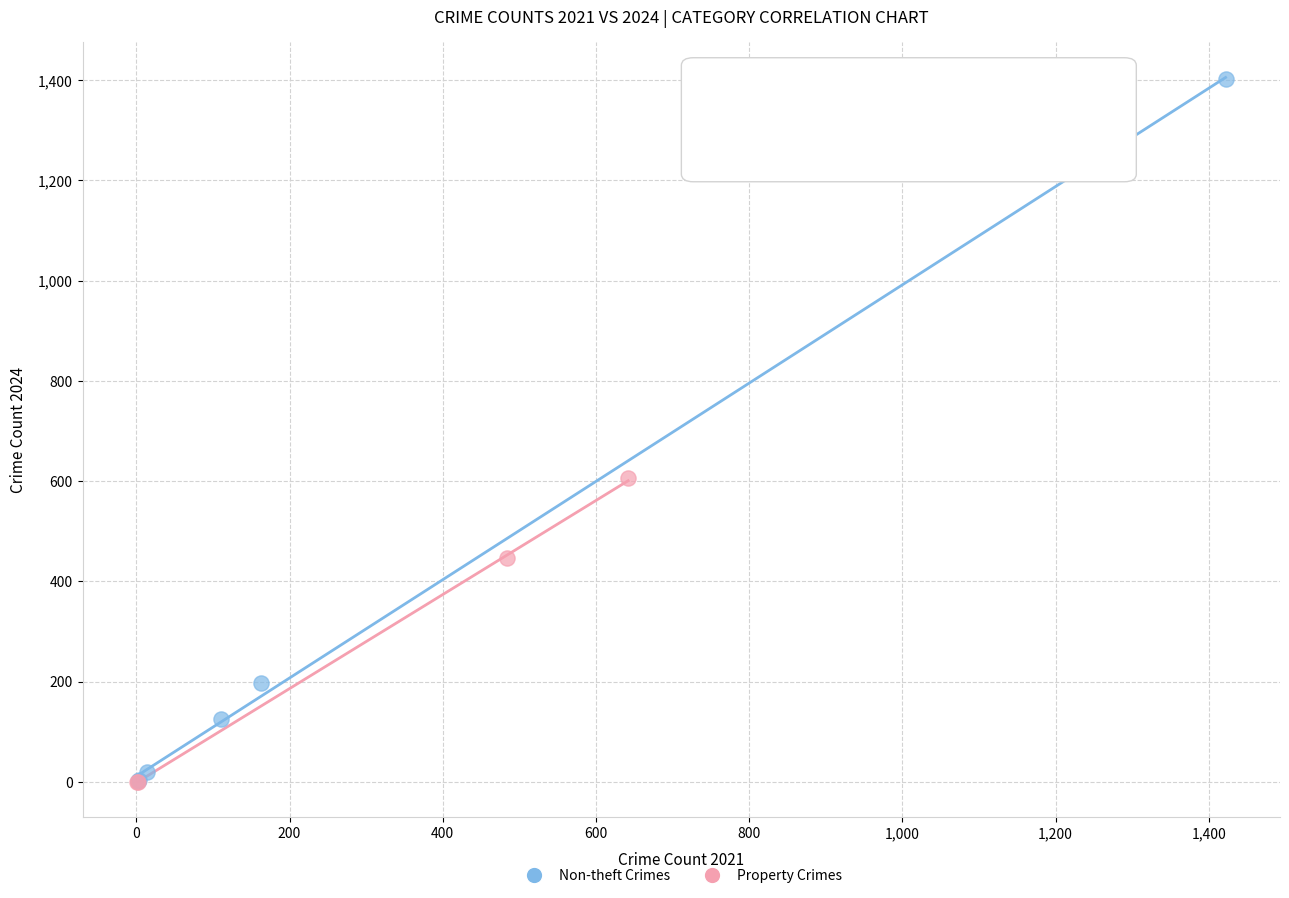

Which series has the largest Y range (max minus min)?

Non-theft Crimes